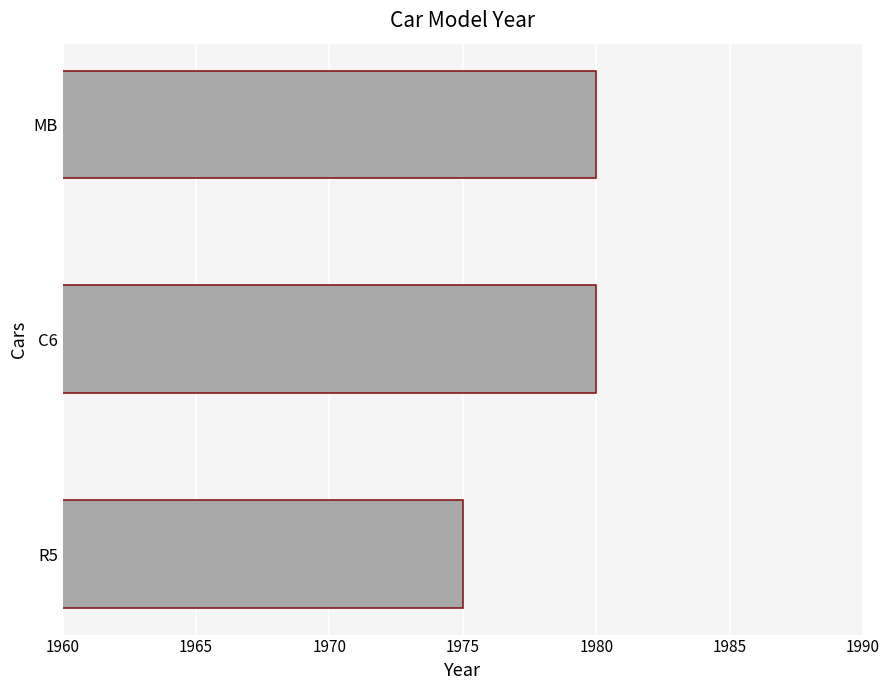

Between R5 and C6, which is larger?

C6